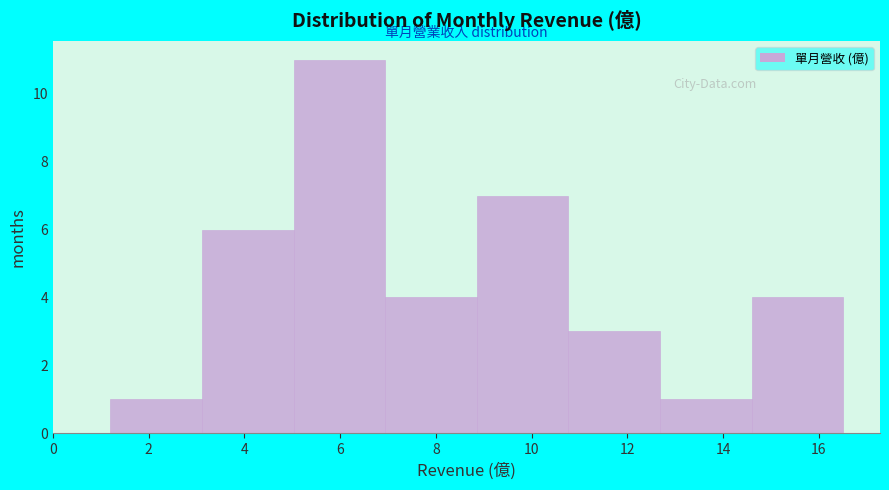

Which range on the x-axis has the tallest bar?

5.0 to 7.0